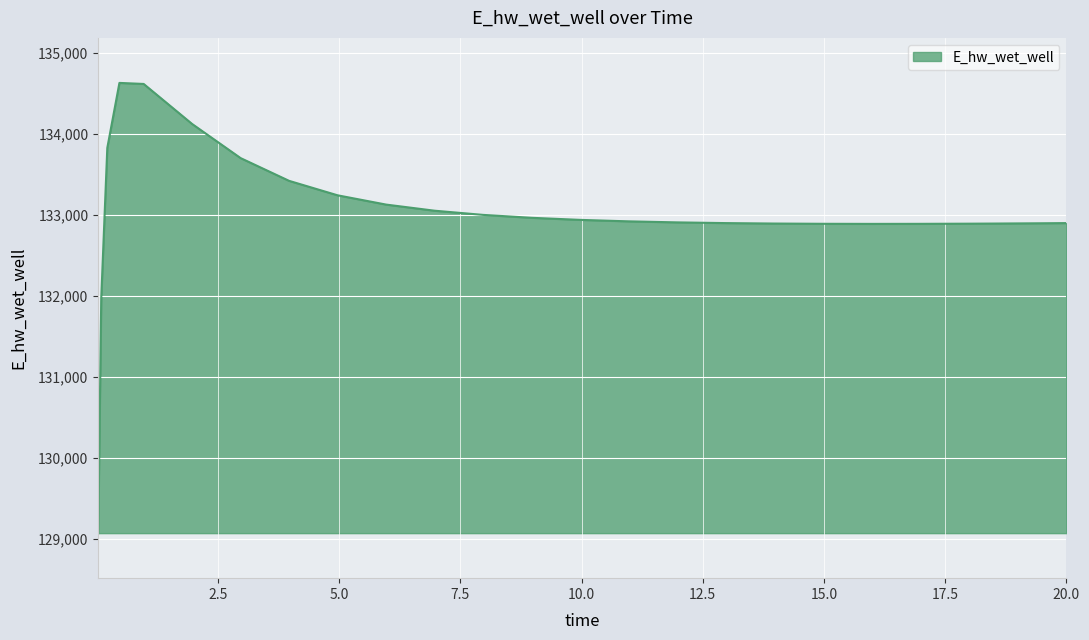

What is the minimum value shown in the chart?

129070.3